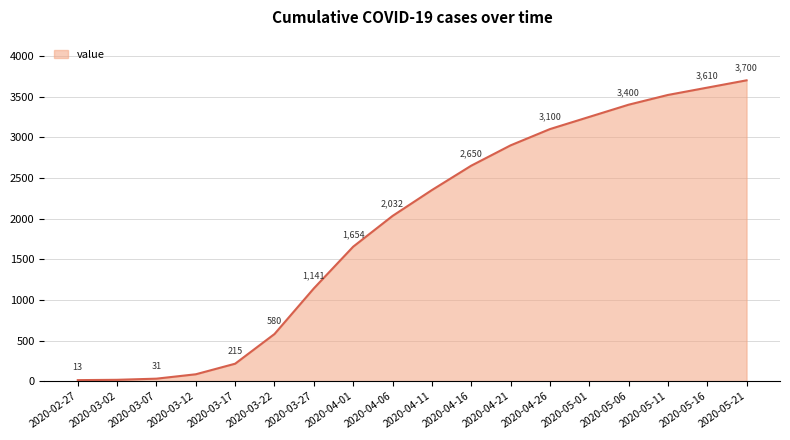

Does the chart have visible grid lines?

Yes